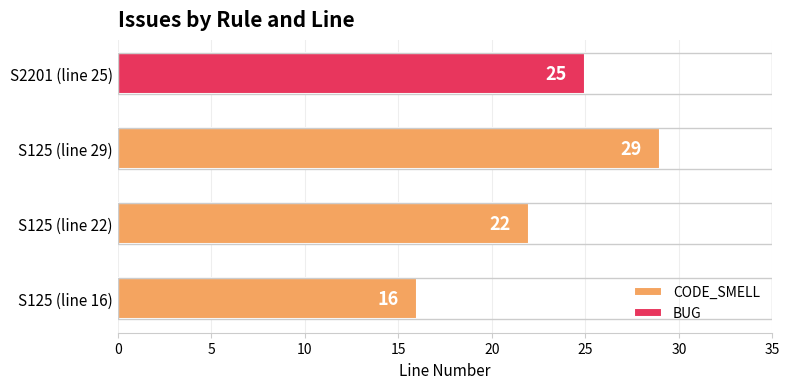

Reading right to left, extract all data points from this chart.

25	29	22	16